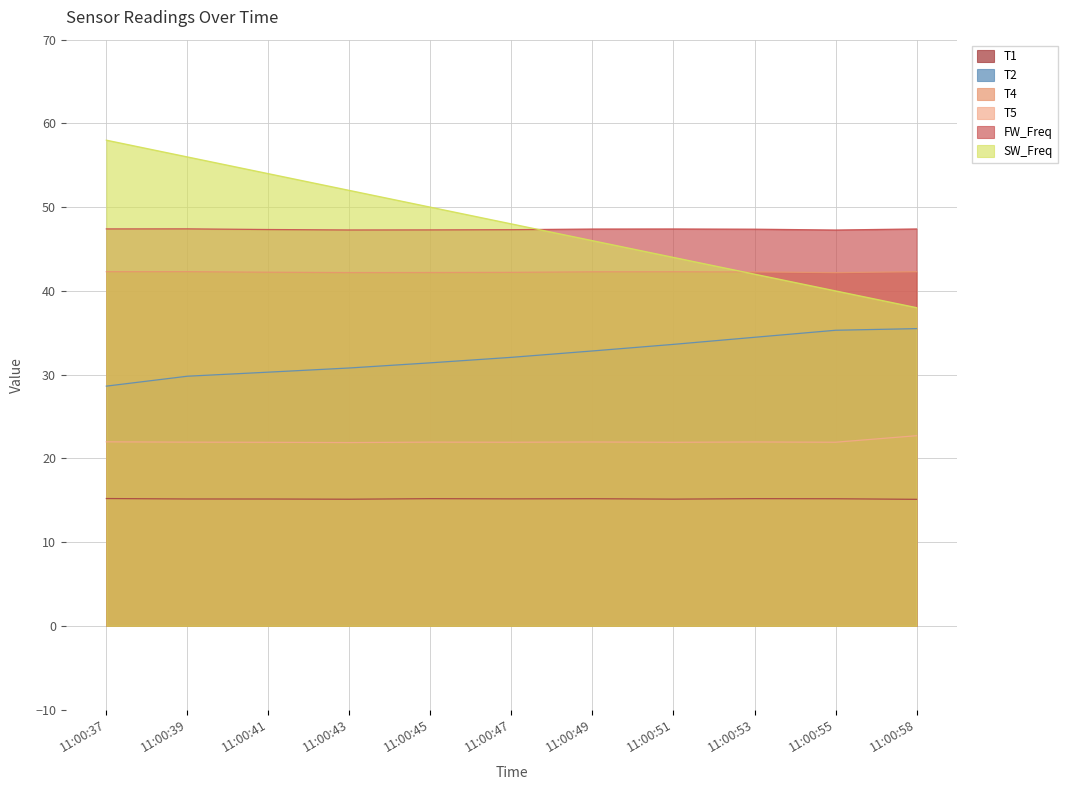

True or false: FW_Freq and T2 intersect in this chart.

False